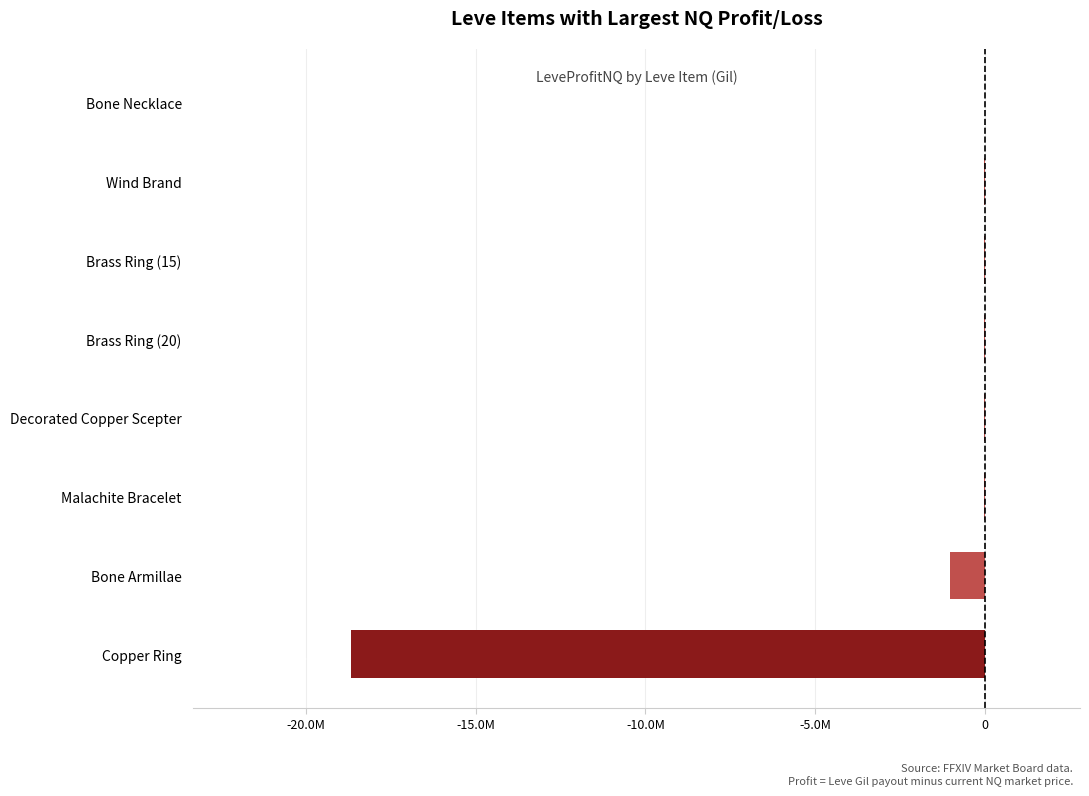

At which label is the value closest to -9339012?

Bone Armillae